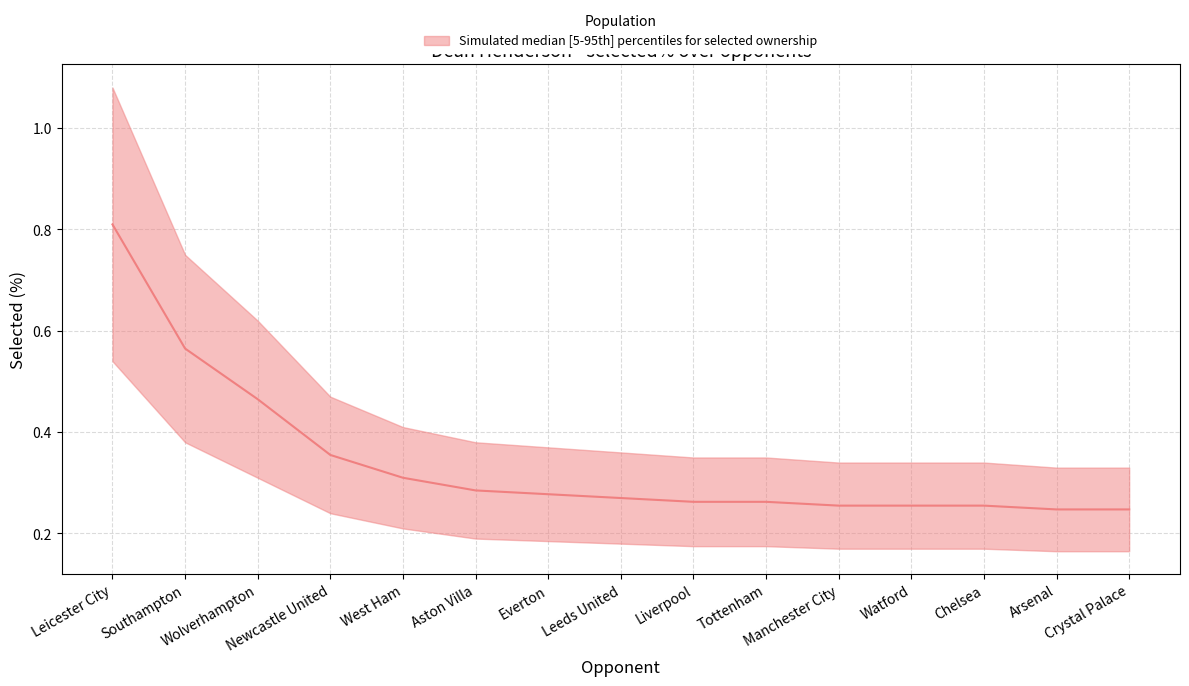

Is the value of selected_lower at Watford greater than the value of selected_upper at Leeds United?

No